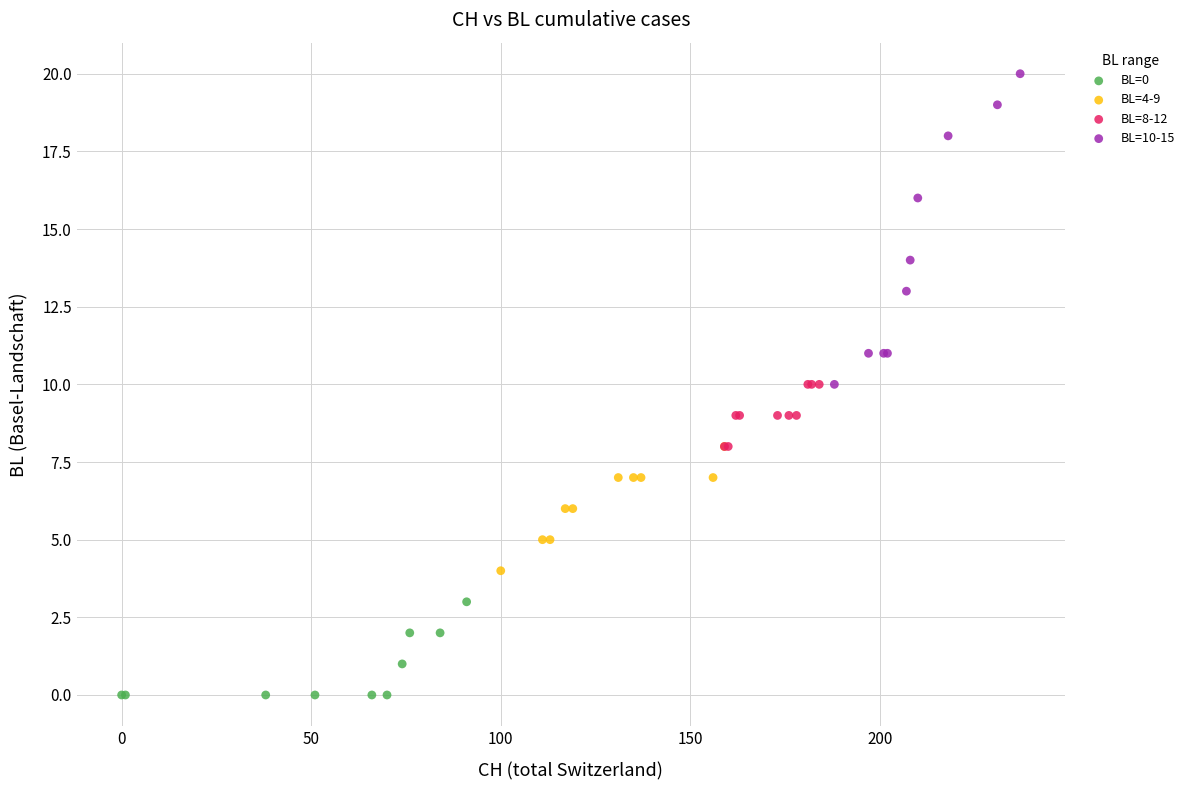

Which series has the largest Y range (max minus min)?

BL=10-15